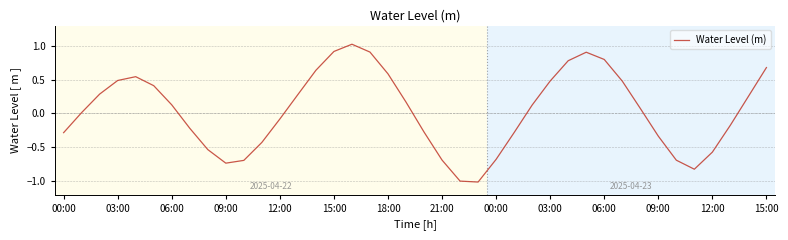

How many interior local valleys (lower than both neighbors) does the data have?

3